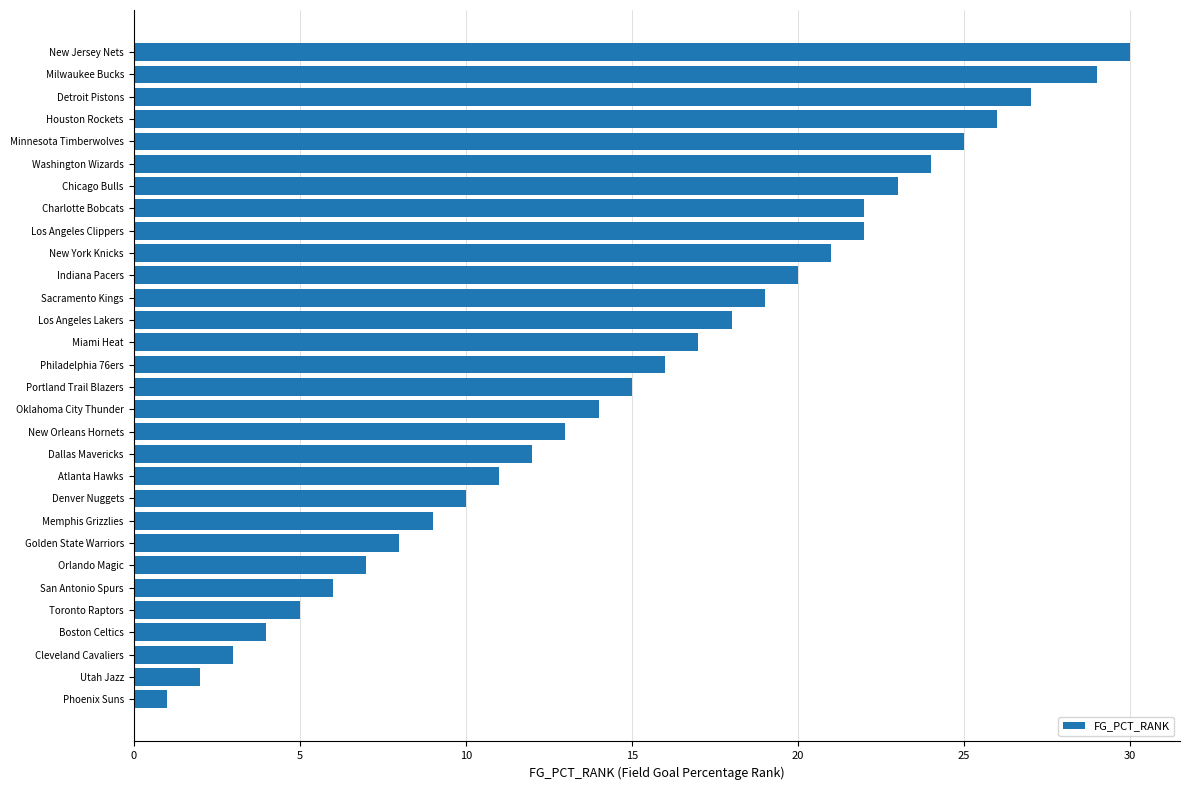

How many bars are there in total?

30